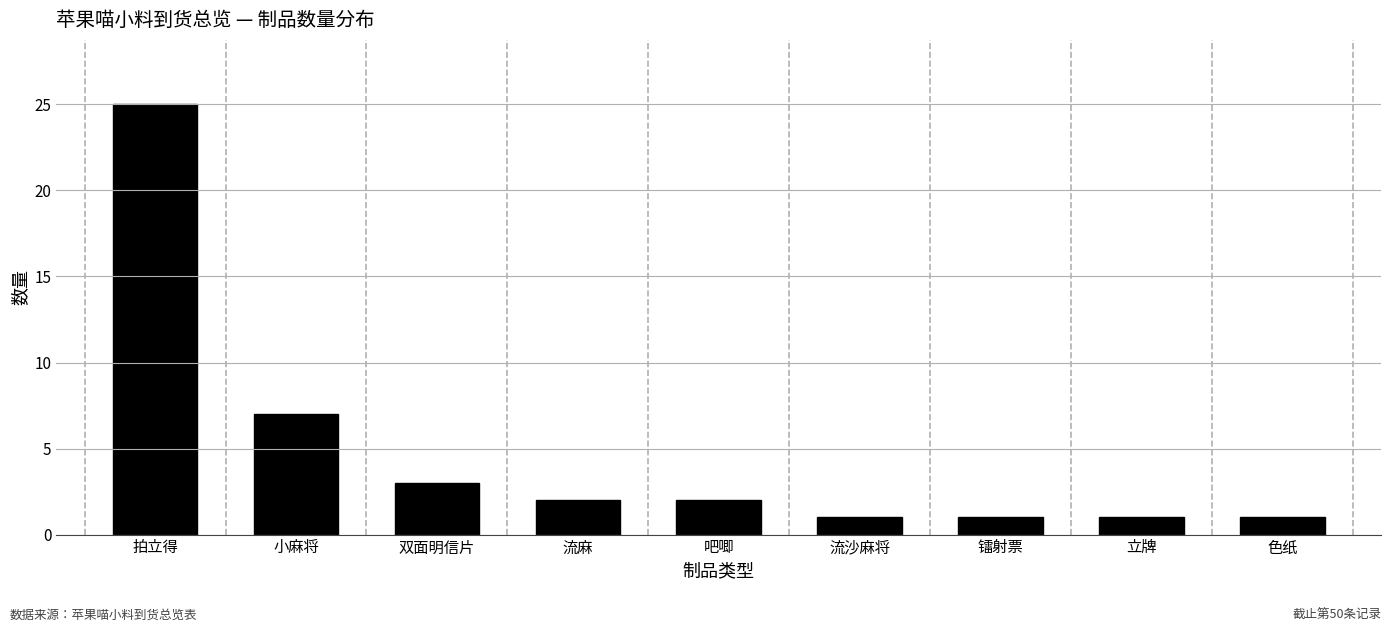

Reading right to left, extract all data points from this chart.

1	1	1	1	2	2	3	7	25